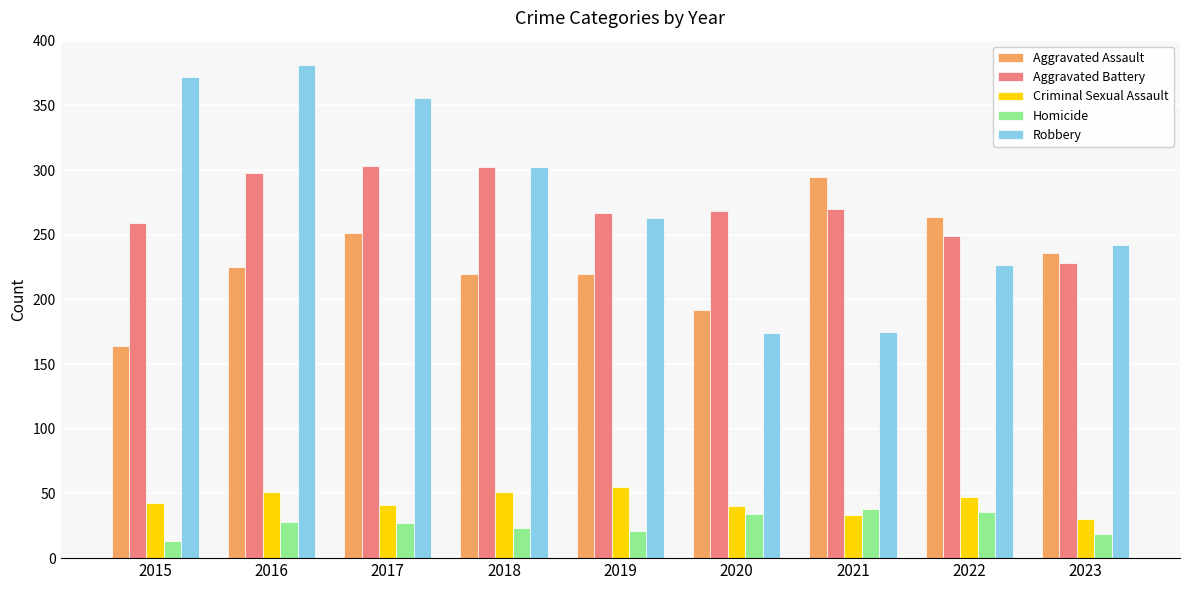

Where is Robbery nearest to the value 277?

2019